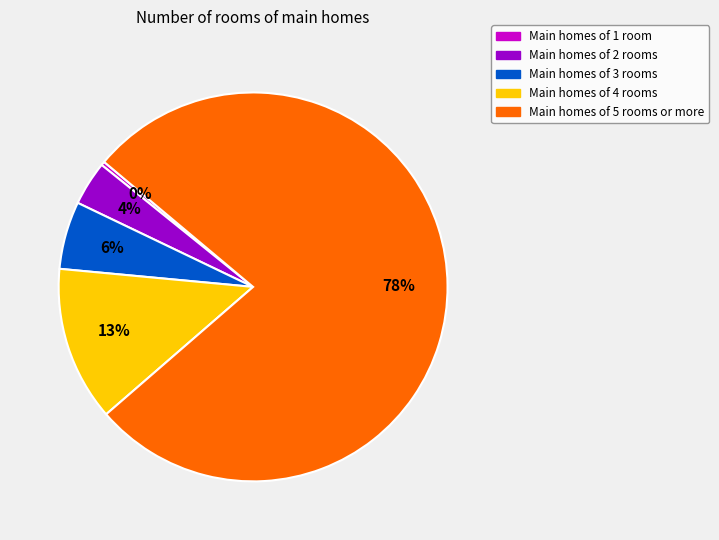

To the nearest percent, what is the difference between the largest and smallest slice percentages?

77%